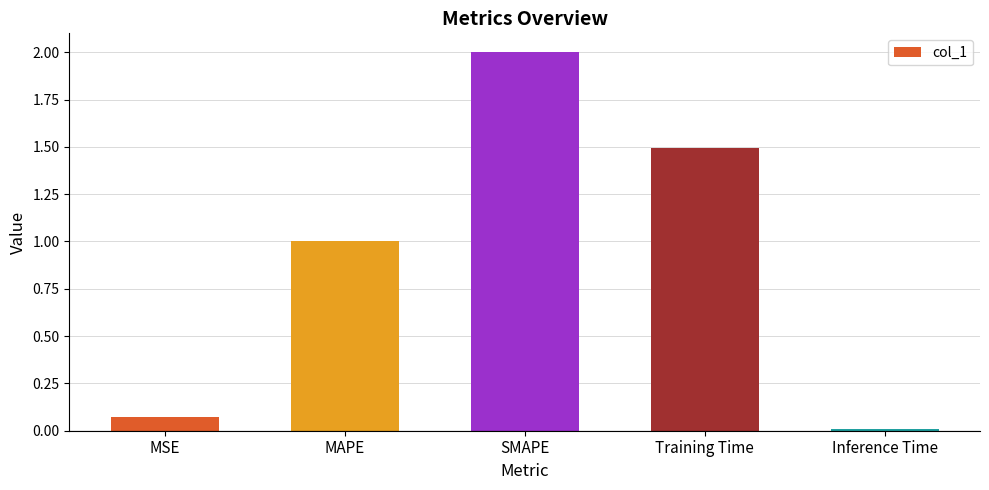

How many series are shown in this chart?

1